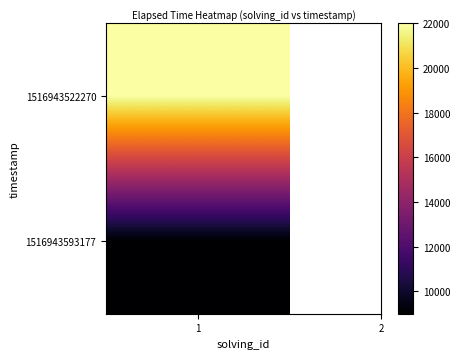

What is the difference between the maximum and minimum values?

13000